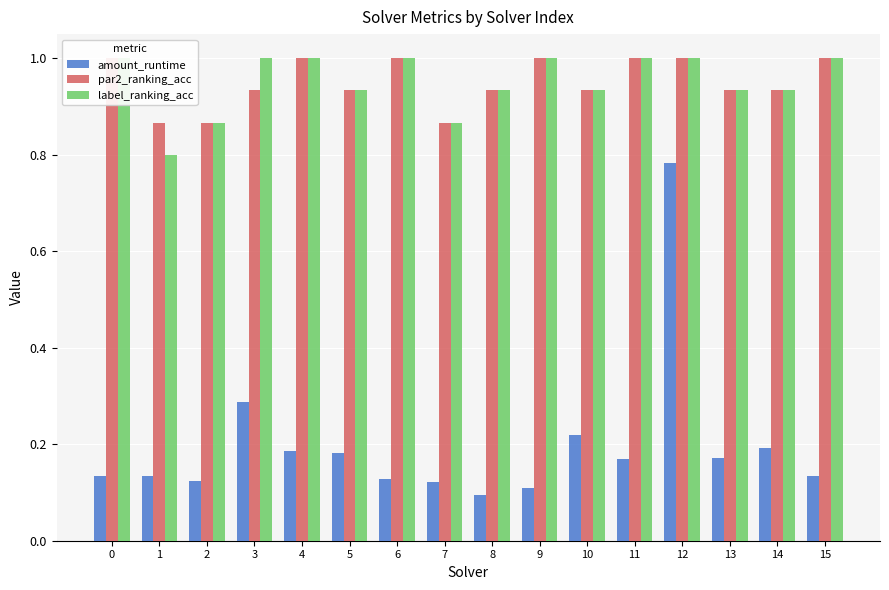

What is the sum of the par2_ranking_acc values at 4 and 7?

1.9